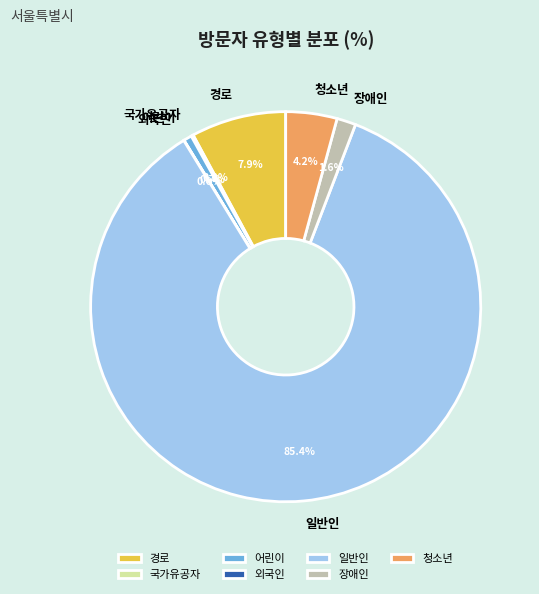

What percentage is the 경로 slice, to the nearest percent?

8%